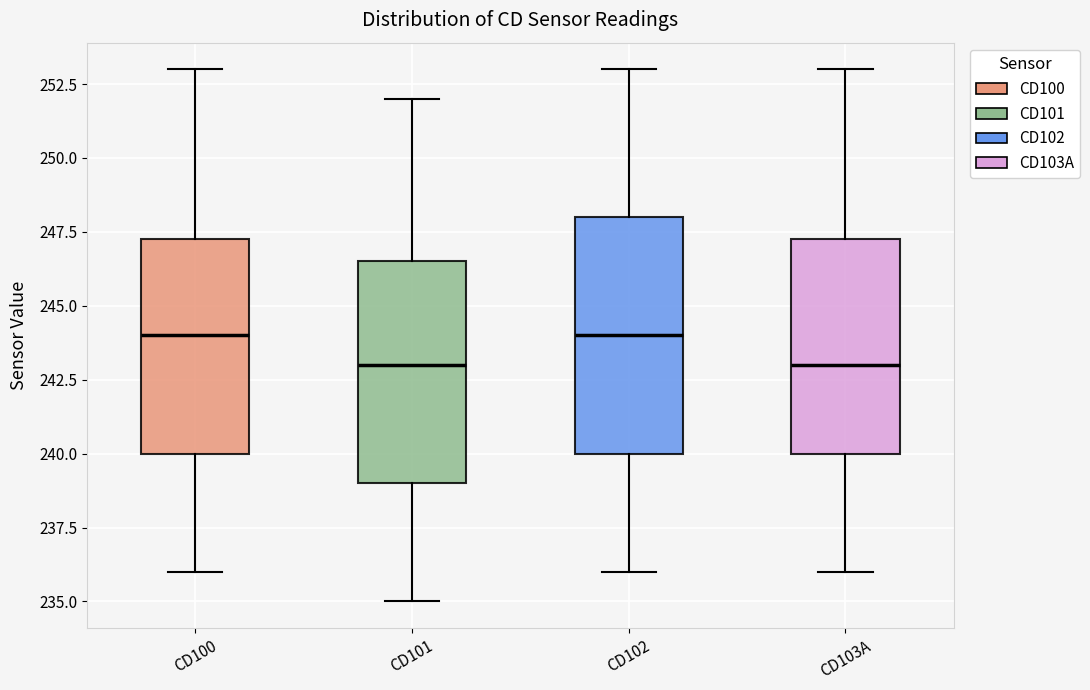

Where is the upper edge of the box for CD103A on the y-axis? The values are not printed on the chart, so give them approximately, as read against the axis.

247.5